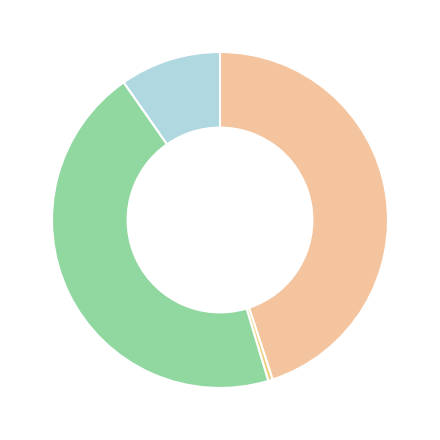

How many slices are in this pie chart?

4